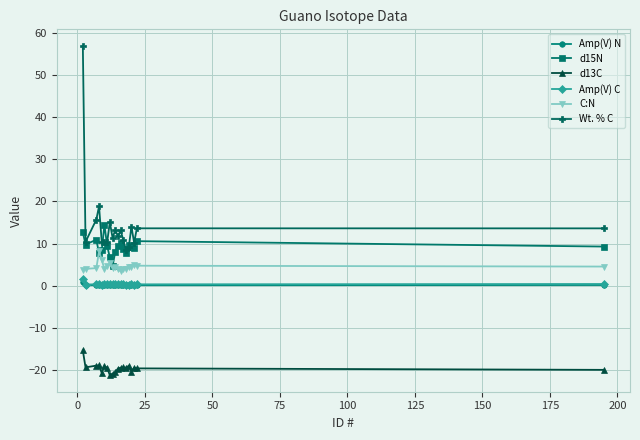

True or false: Amp(V) C and d15N cross at least once.

False